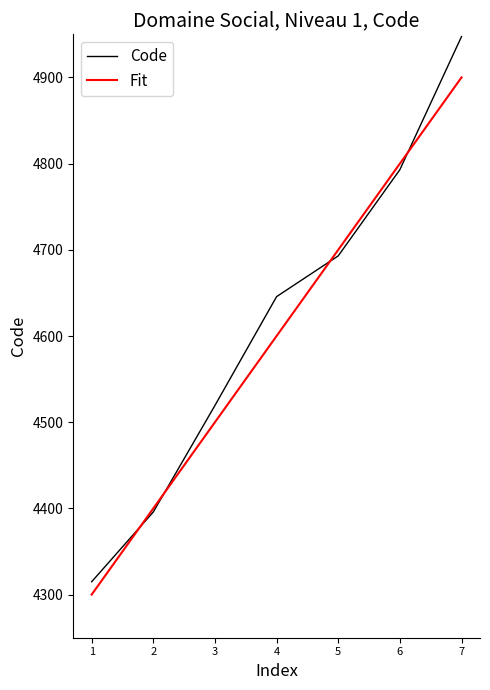

Which series has the largest total across all categories?

Code